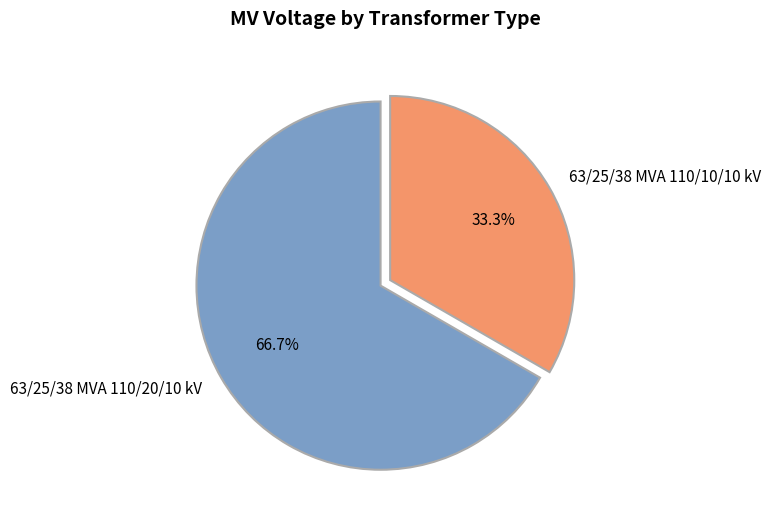

How many segments does this pie chart have?

2